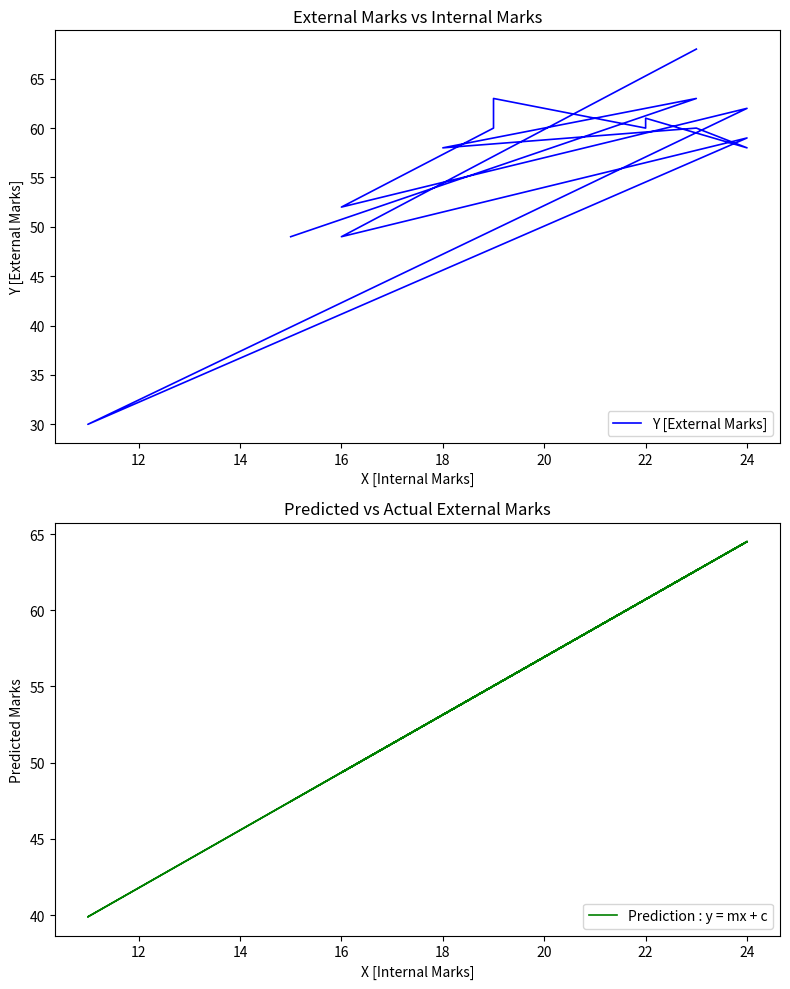

In Y [External Marks], how many points are higher than both neighbors (excluding endpoints)?

6